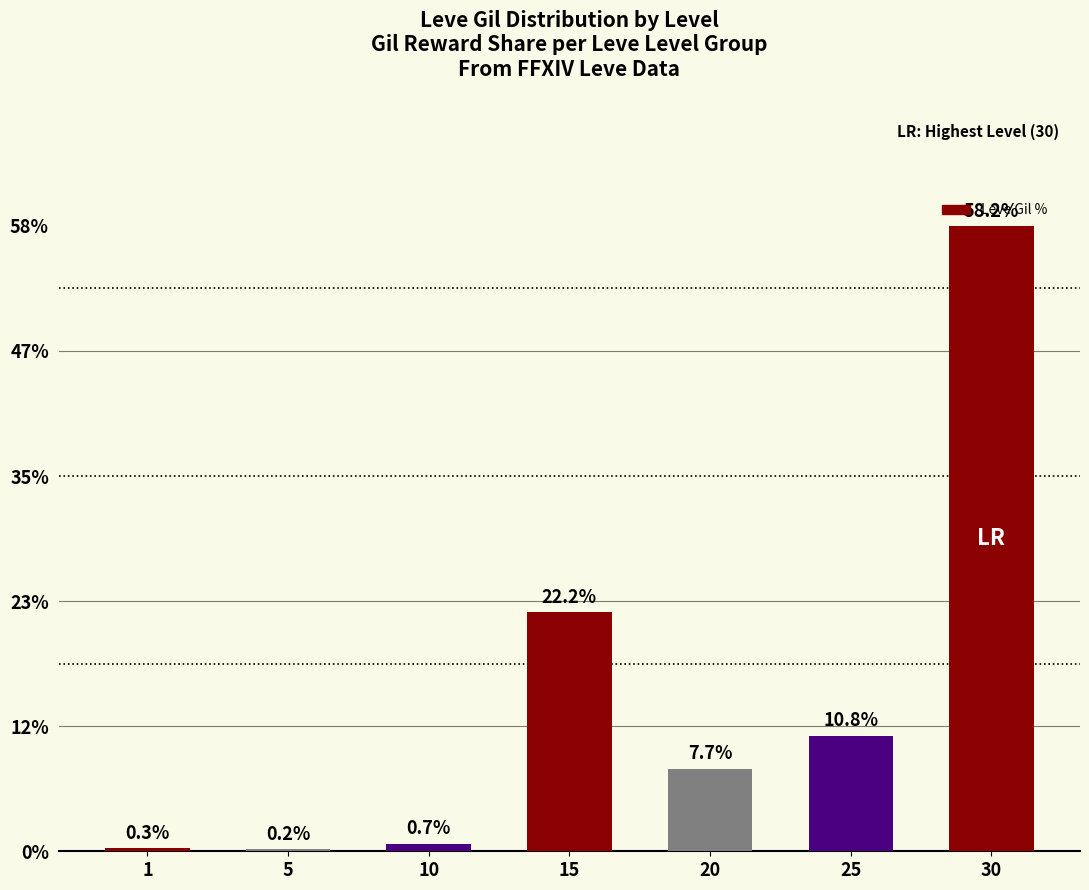

At which label is the value closest to 29?

15